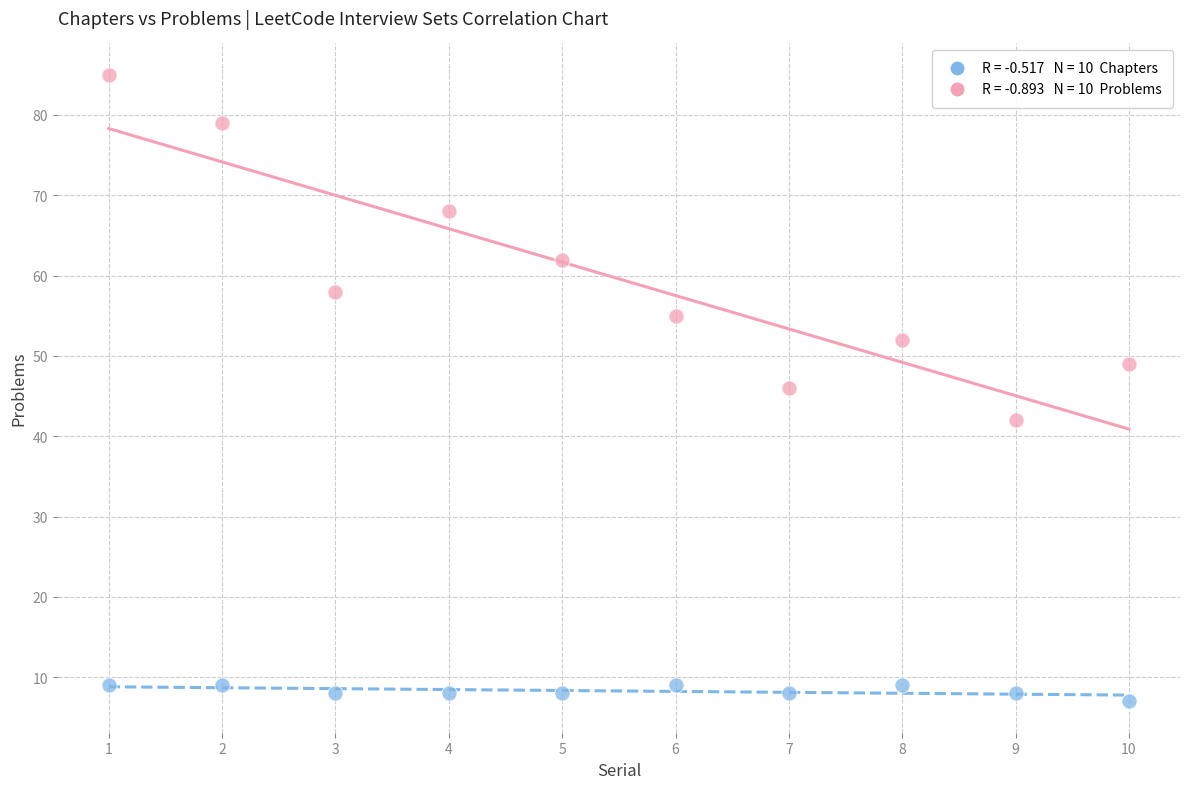

Across all data points, what is the range of Y values (max minus min)?

78